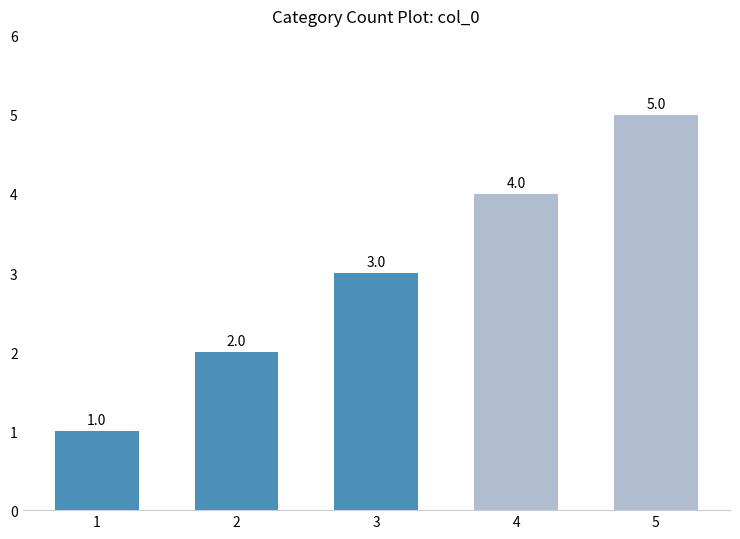

List the labels in order of value, smallest first.

1, 2, 3, 4, 5